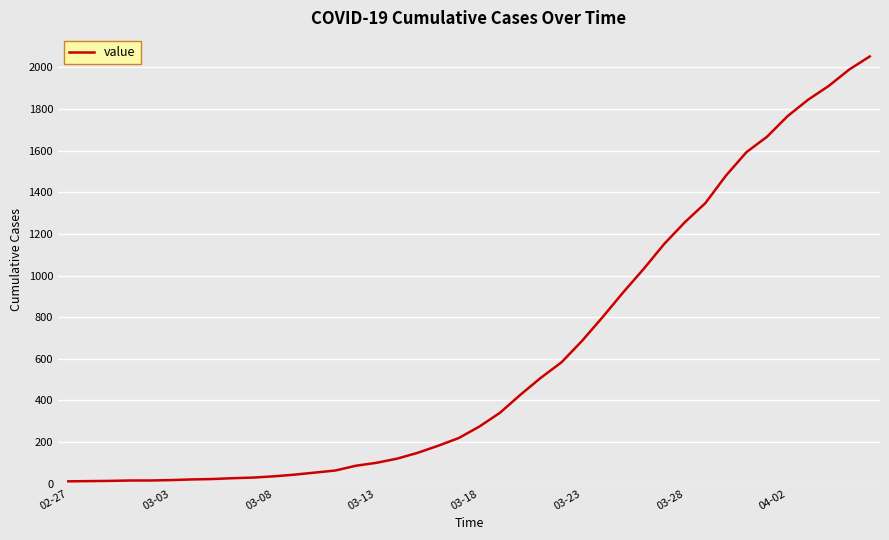

What is the difference between the maximum and minimum values?

2042